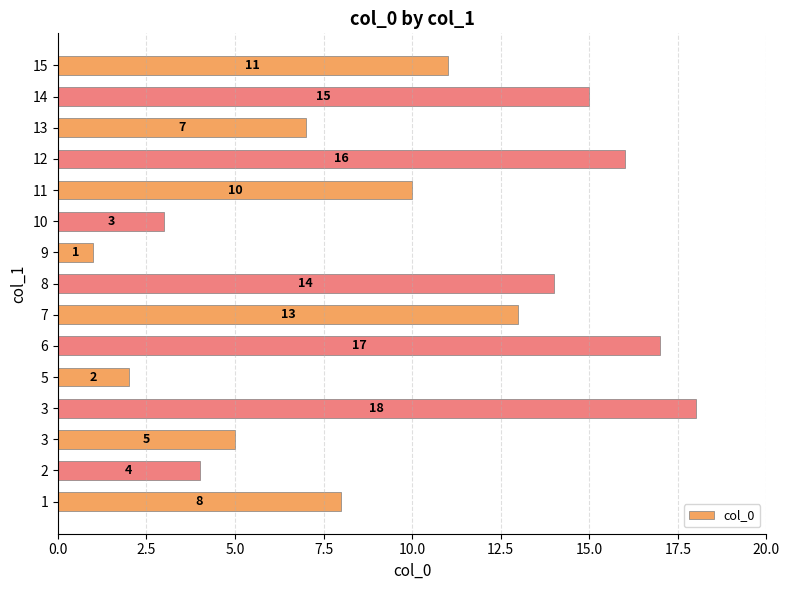

Are the bars horizontal?

Yes